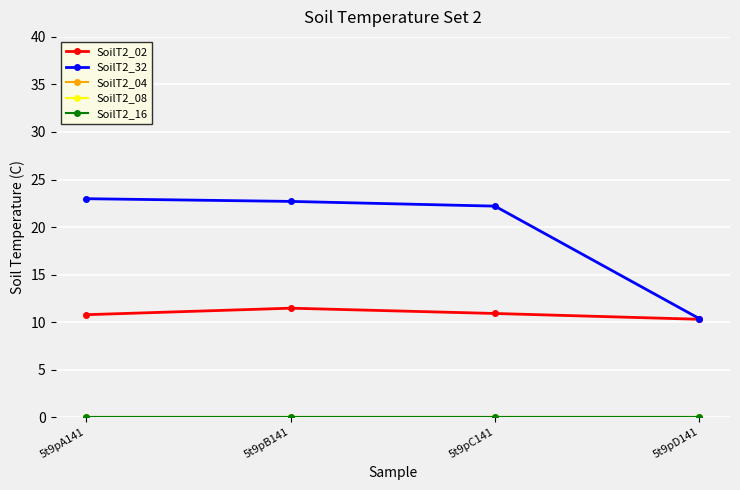

What value does the SoilT2_32 series have at 5t9pC141?

22.2